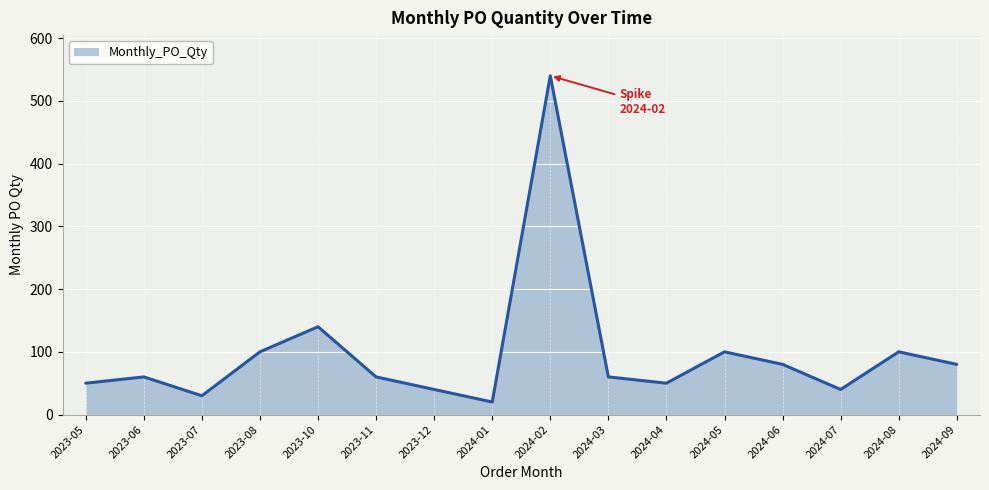

What is the ratio of the value at 2024-04 to the value at 2023-11?

0.8